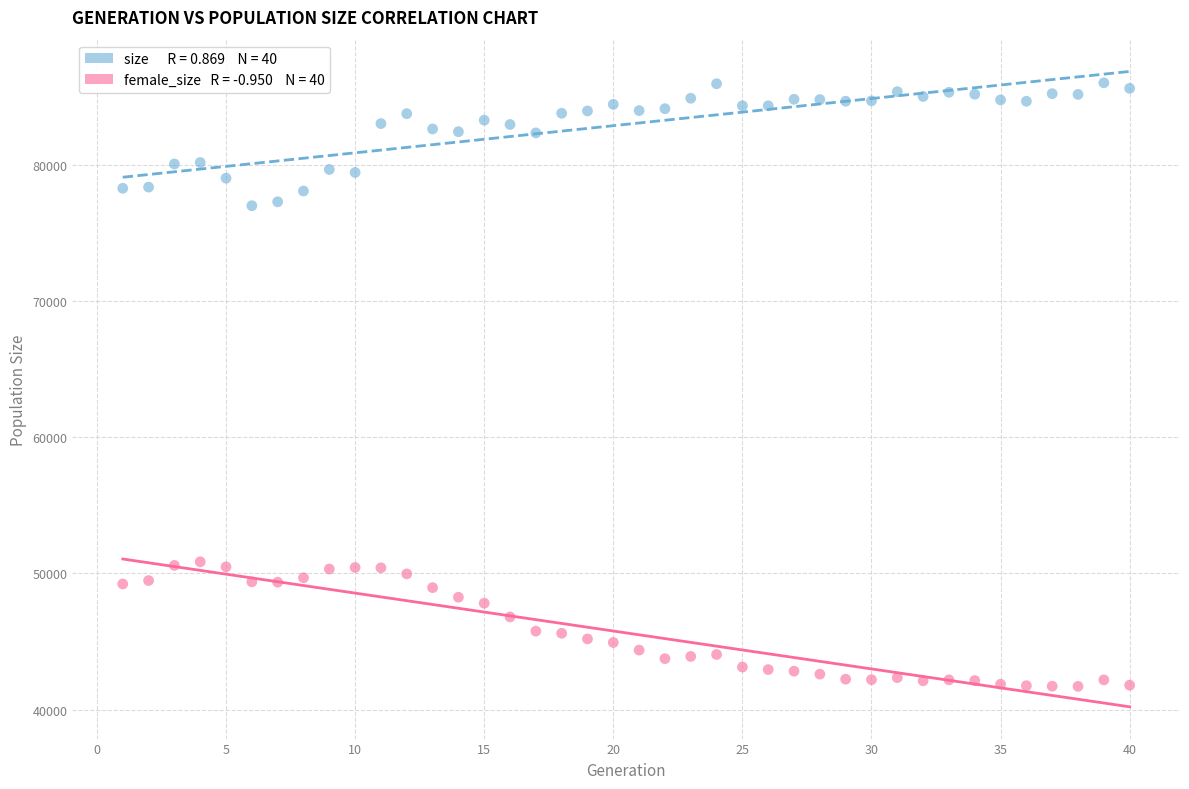

Across all data points, what is the range of X values (max minus min)?

39